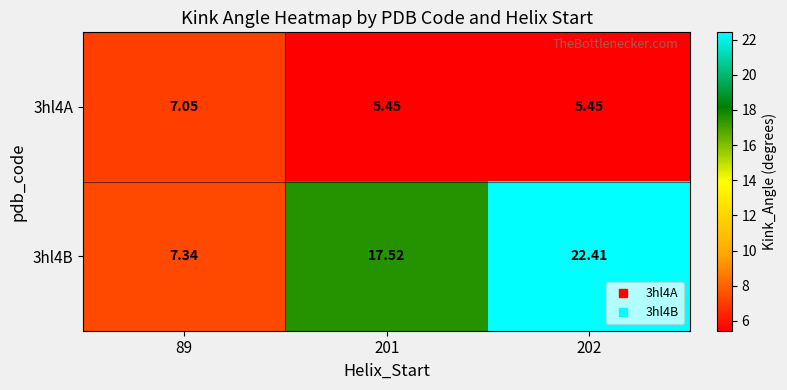

Is the value of 3hl4A at 202 greater than the value of 3hl4B at 202?

No